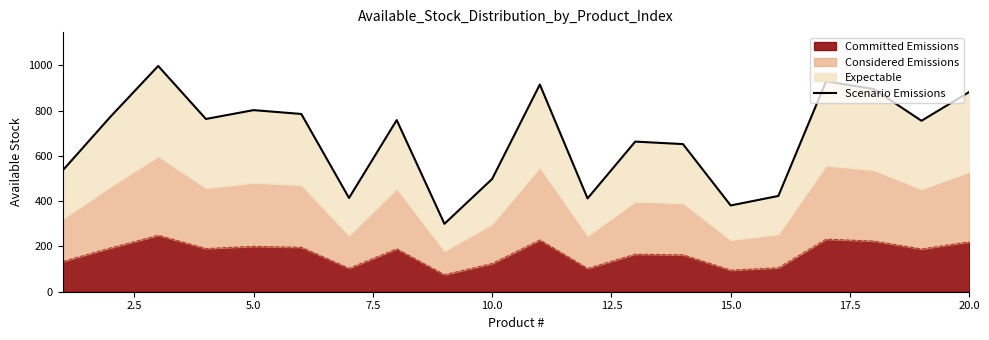

What is the minimum value for Committed Emissions?

75.0